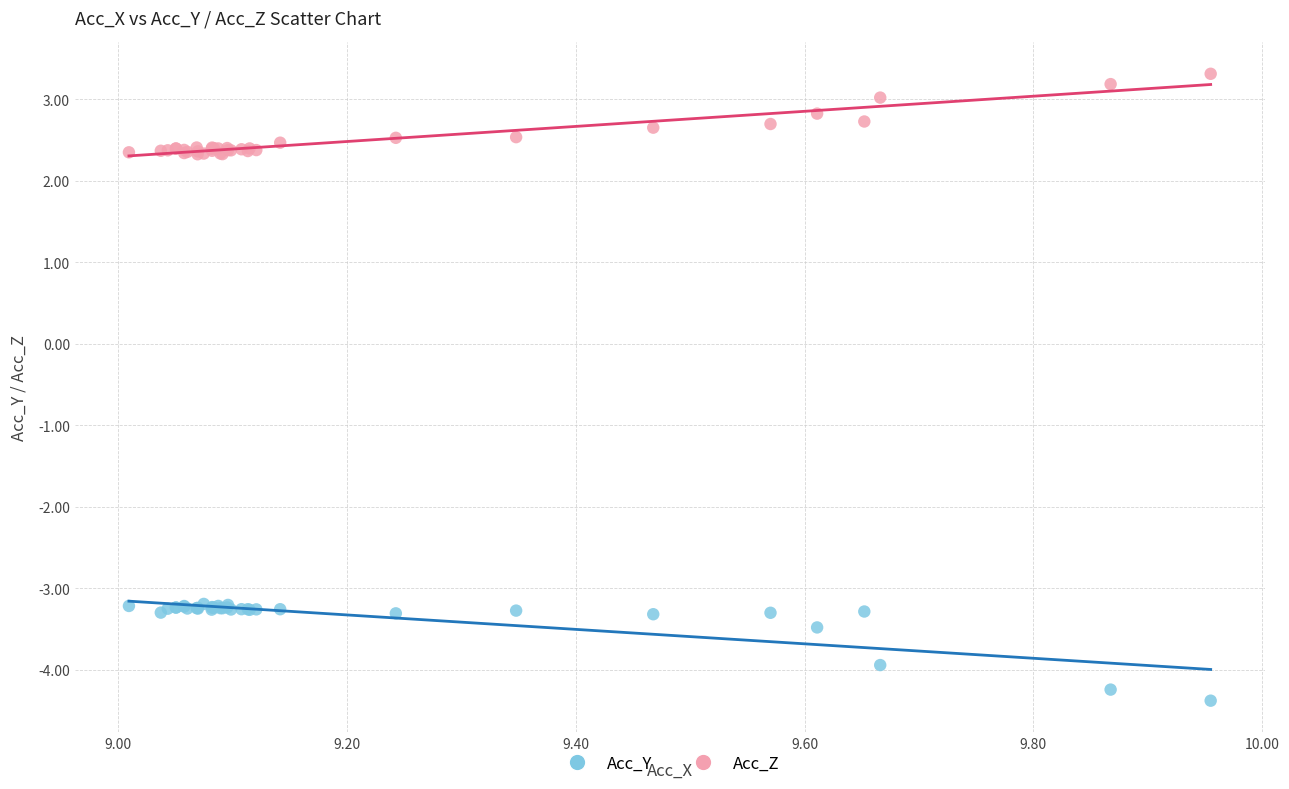

Which series reaches the minimum Y coordinate?

Acc_Y